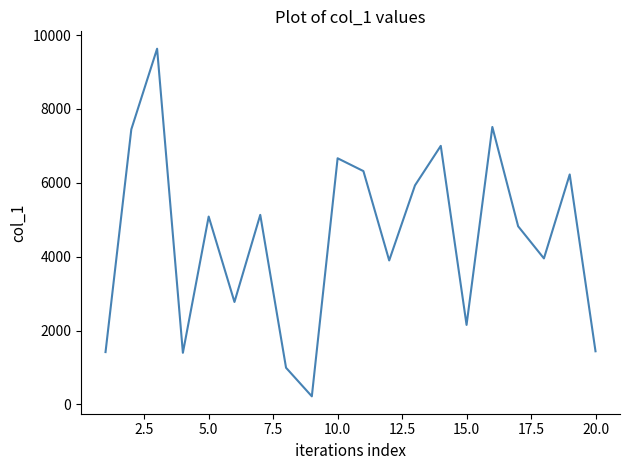

What is the difference between the maximum and minimum values?

9411